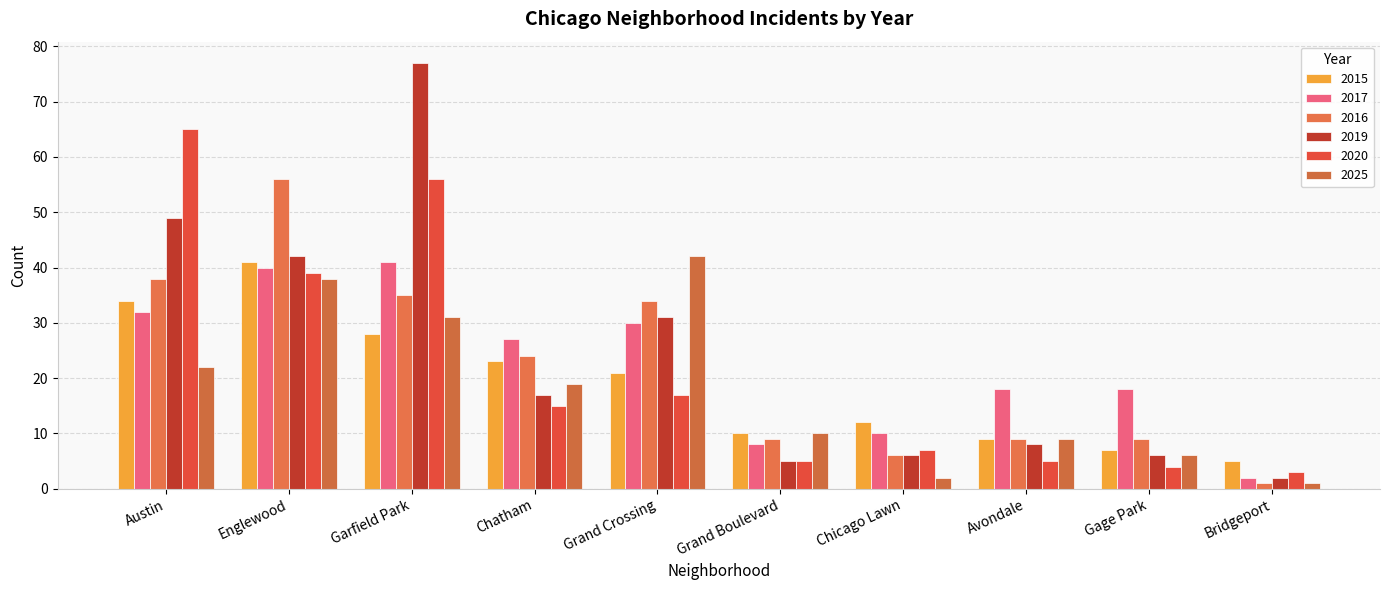

What is the average value of the 2025 series?

18